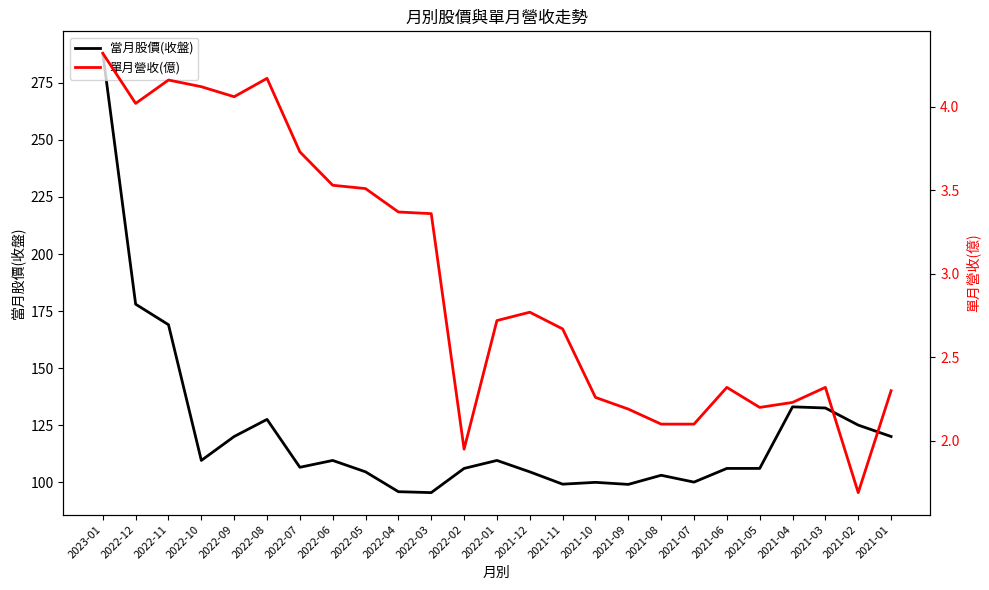

At how many categories does at least one series exceed 96?

23